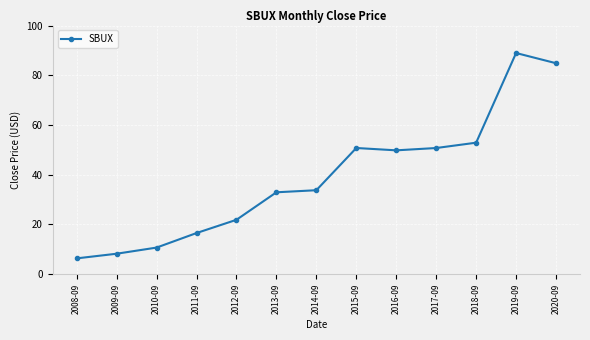

What is the sum of the values at 2015-09 and 2013-09?

83.7